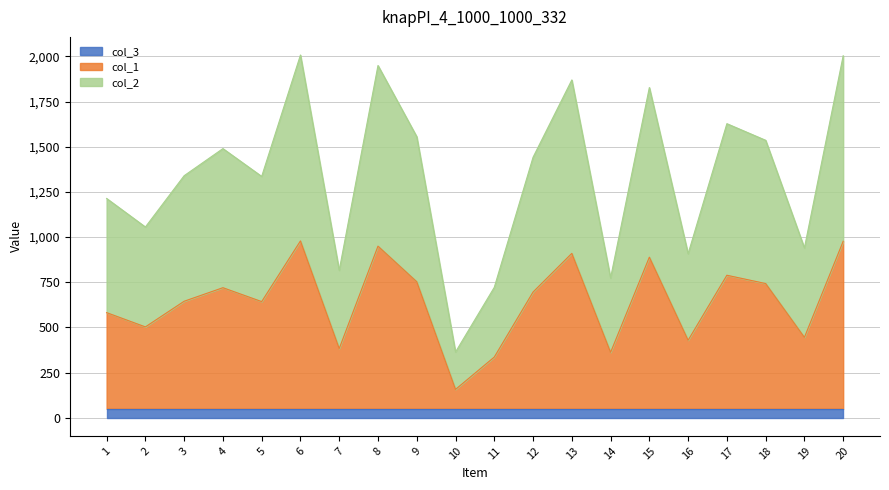

What is the total value across all series at 3?

1340